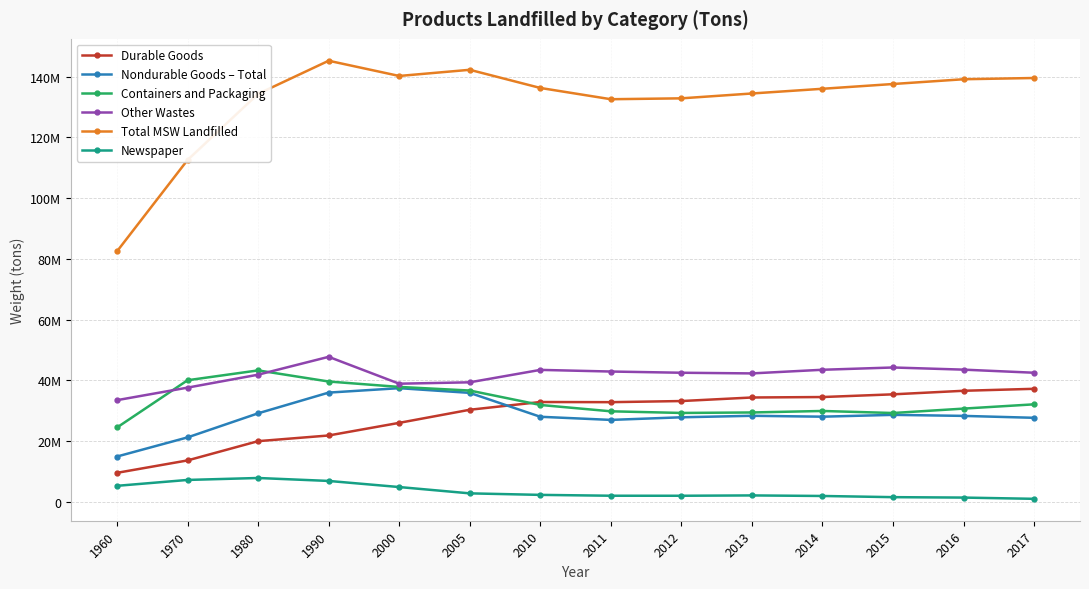

Is this an area chart (filled region under the line)?

No